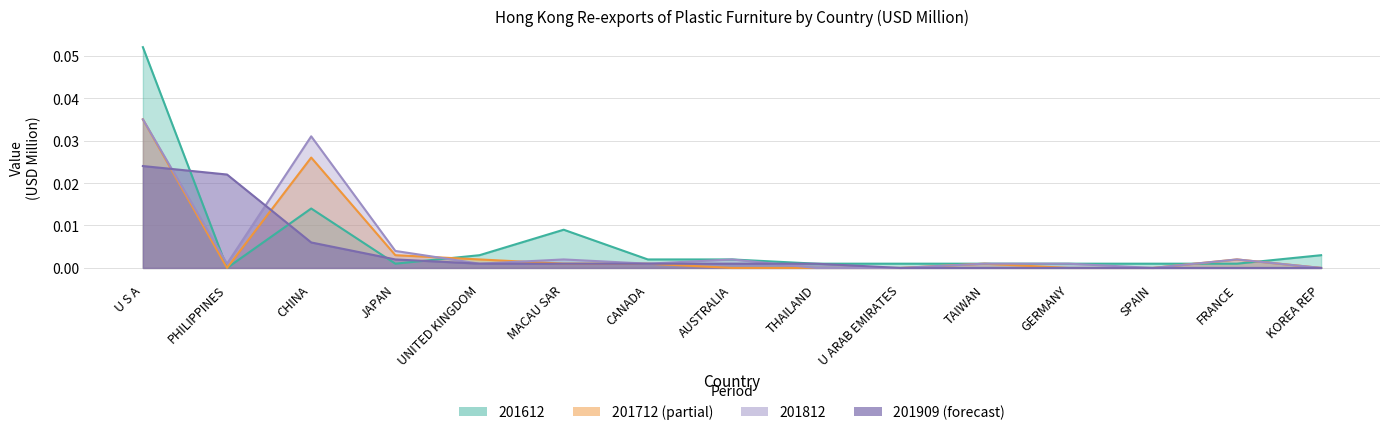

At which category is the sum across all series the highest?

U S A